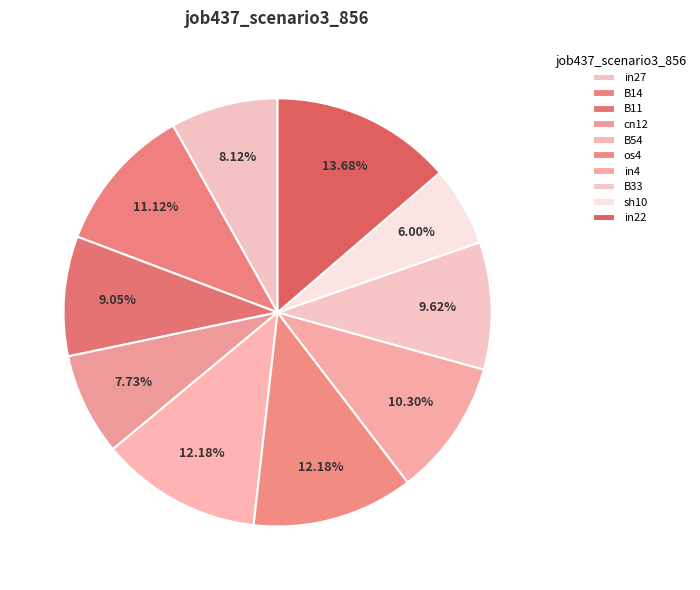

What percentage do in22 and in27 together represent?

21.8%